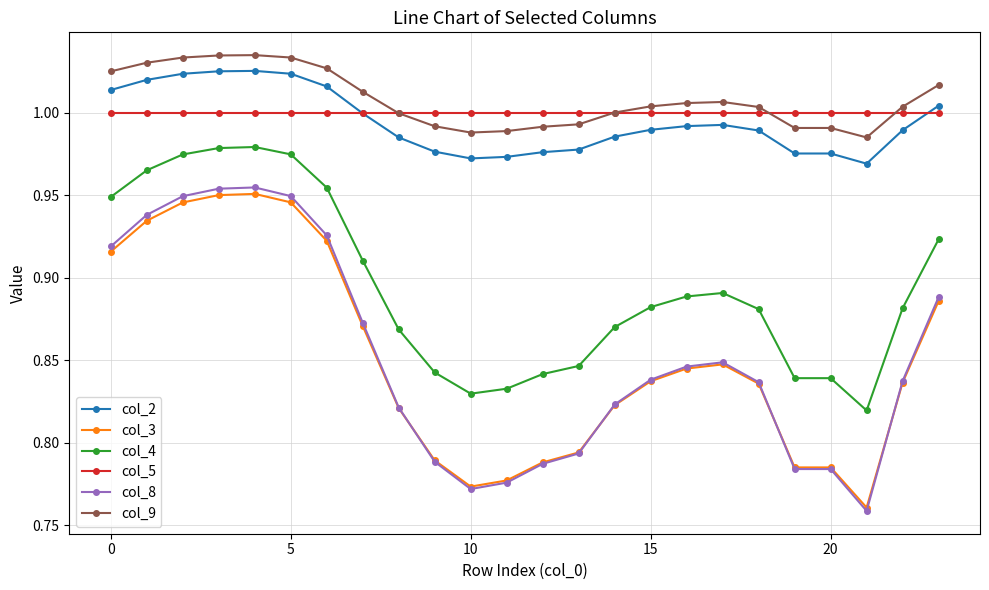

Which series has the largest range (max minus min)?

col_8